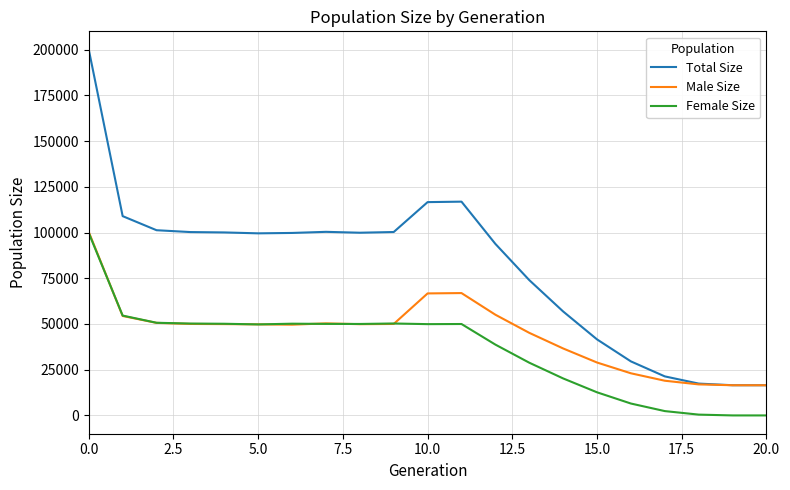

What is the difference between the maximum and minimum values in the Male Size series?

83770